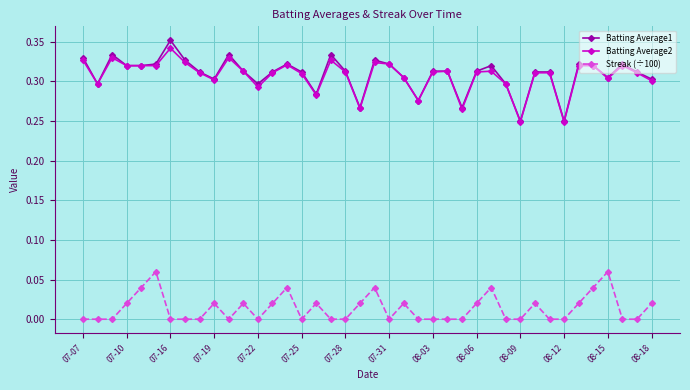

List the series in order of their peak value, highest first.

Batting Average1, Batting Average2, Streak (÷100)